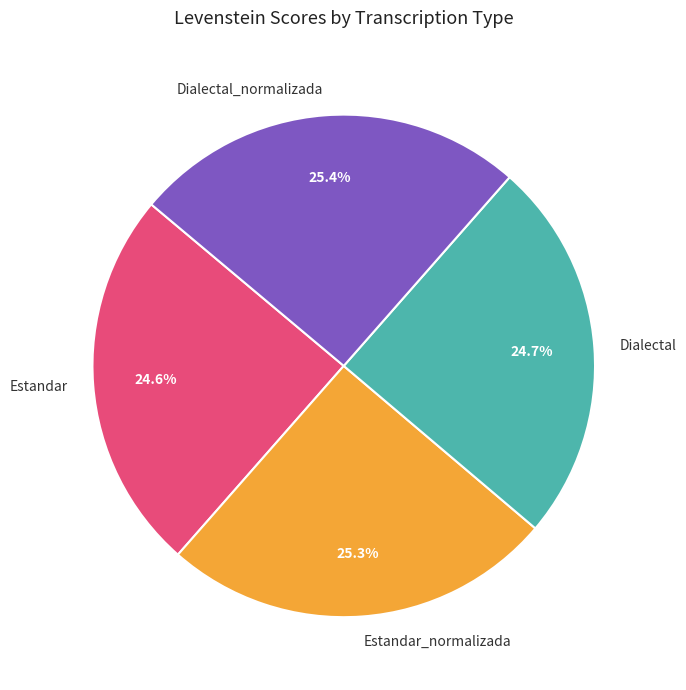

To the nearest percent, what percentage of the pie is Dialectal_normalizada?

25%